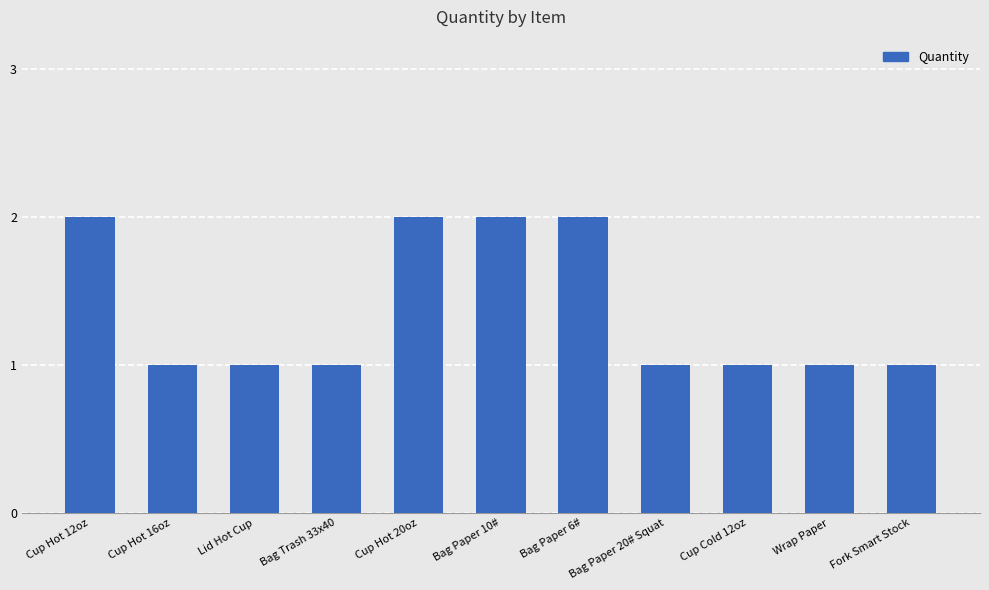

Are the bars grouped side by side (vs. stacked)?

No